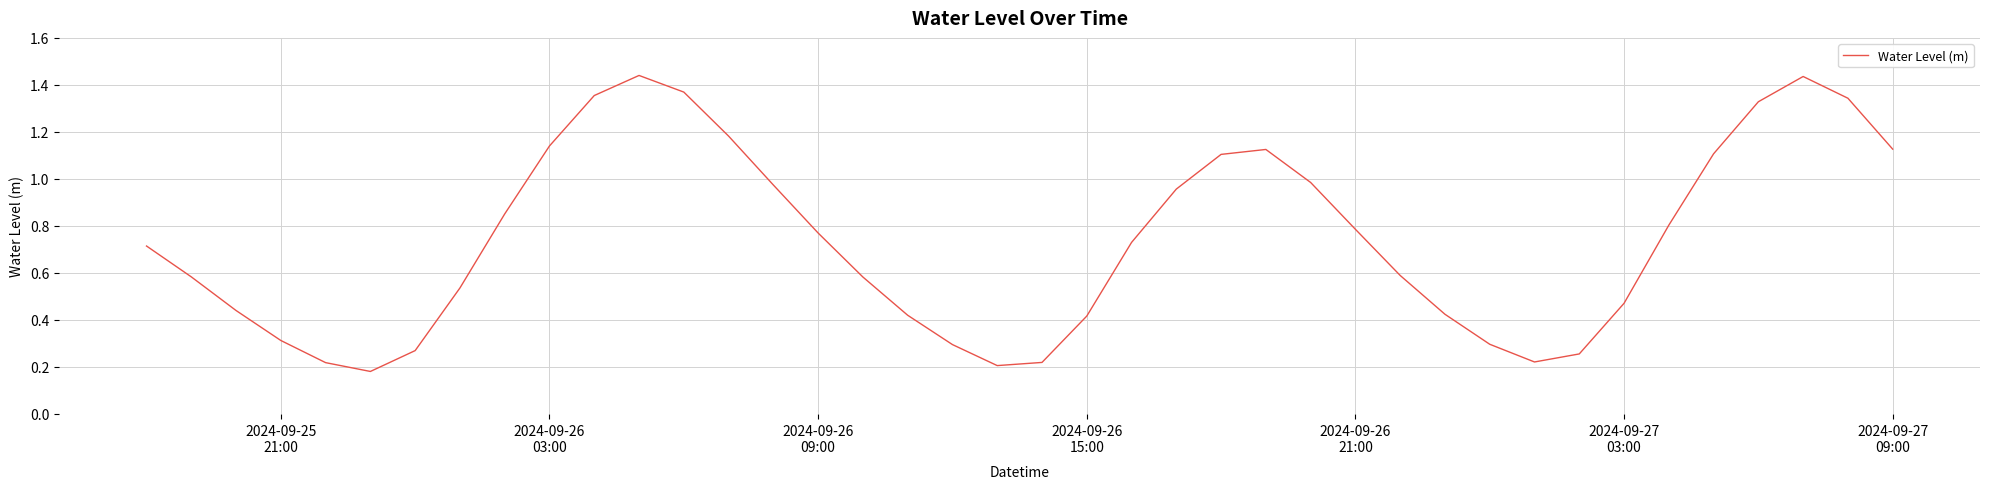

How many lines are shown in the chart?

1